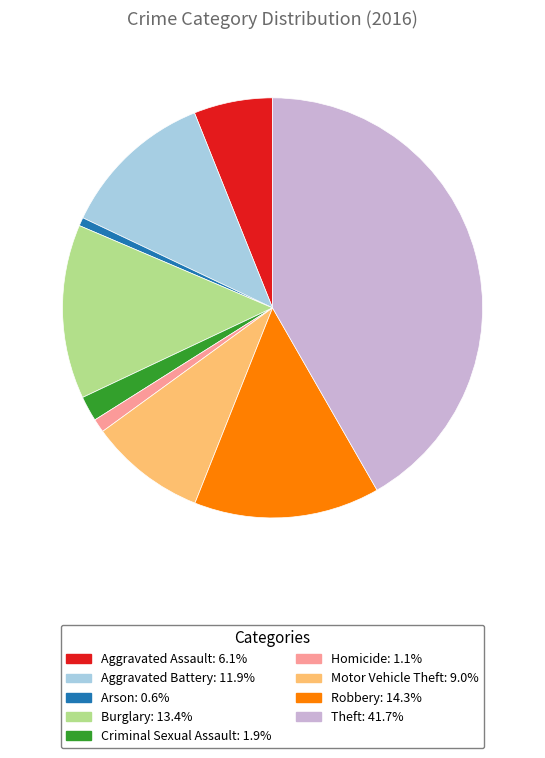

Approximately how many times larger is the value at Homicide: 1.1% compared to Arson: 0.6%?

1.6